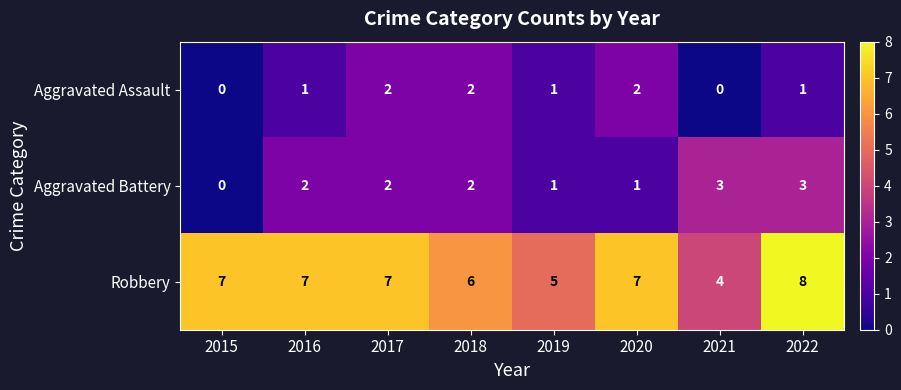

Which series has the largest range (max minus min)?

Robbery